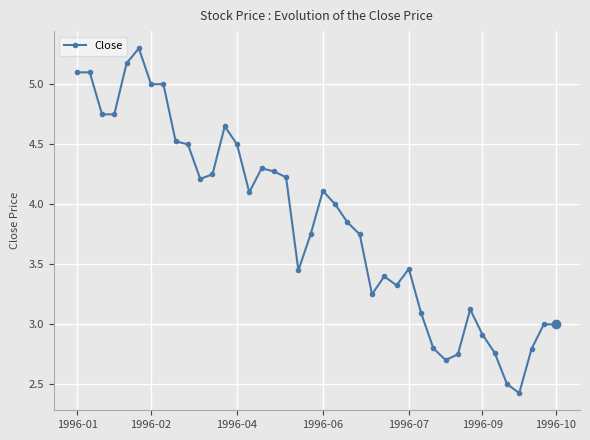

True or false: there are more than 2 points higher than both neighbors.

True